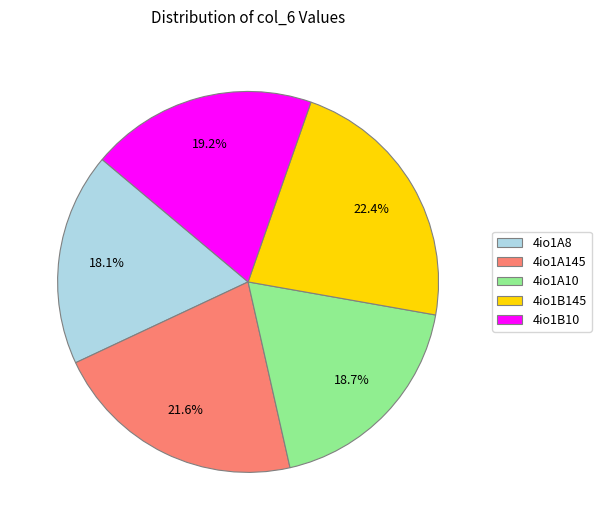

True or false: 4io1A8 accounts for 9% of the total.

False